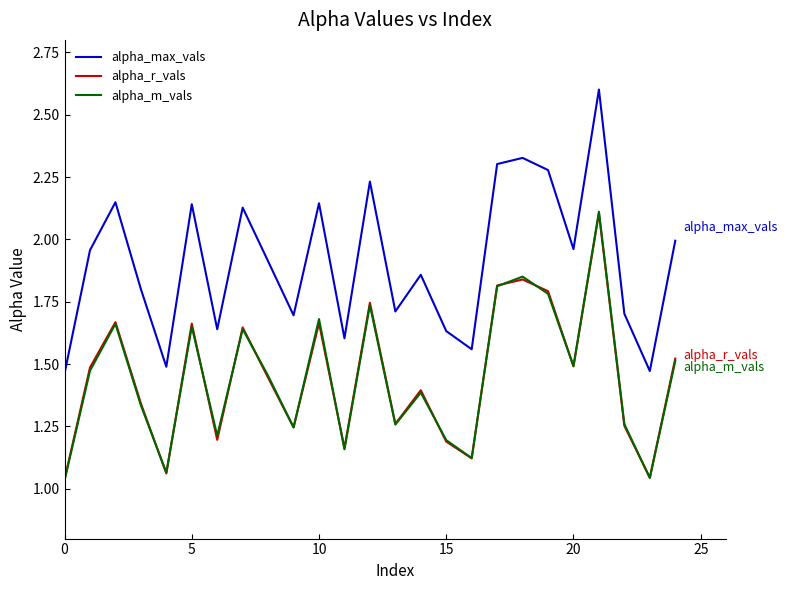

Which series has the largest range (max minus min)?

alpha_max_vals